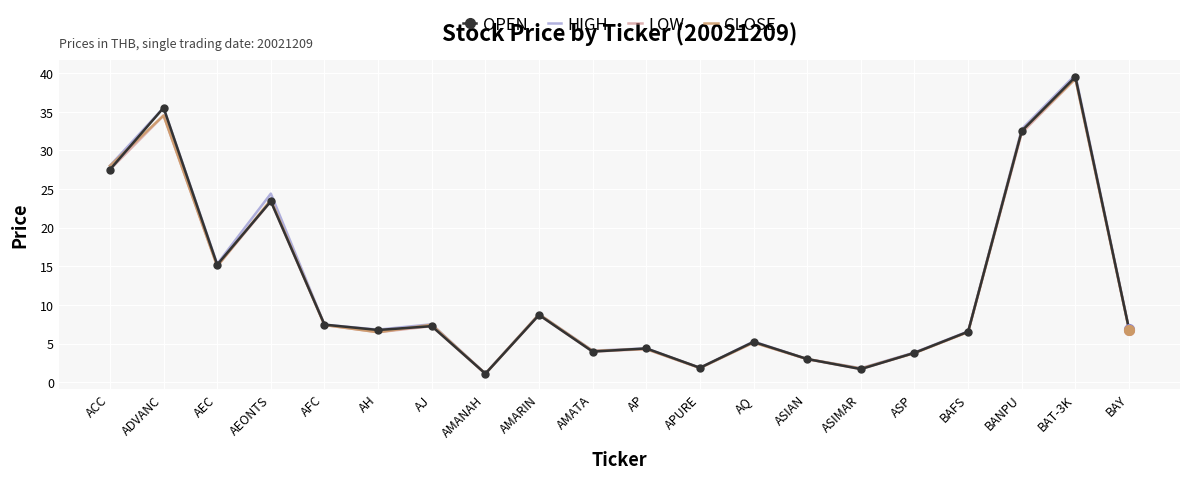

At which category does LOW reach its first local valley?

AEC